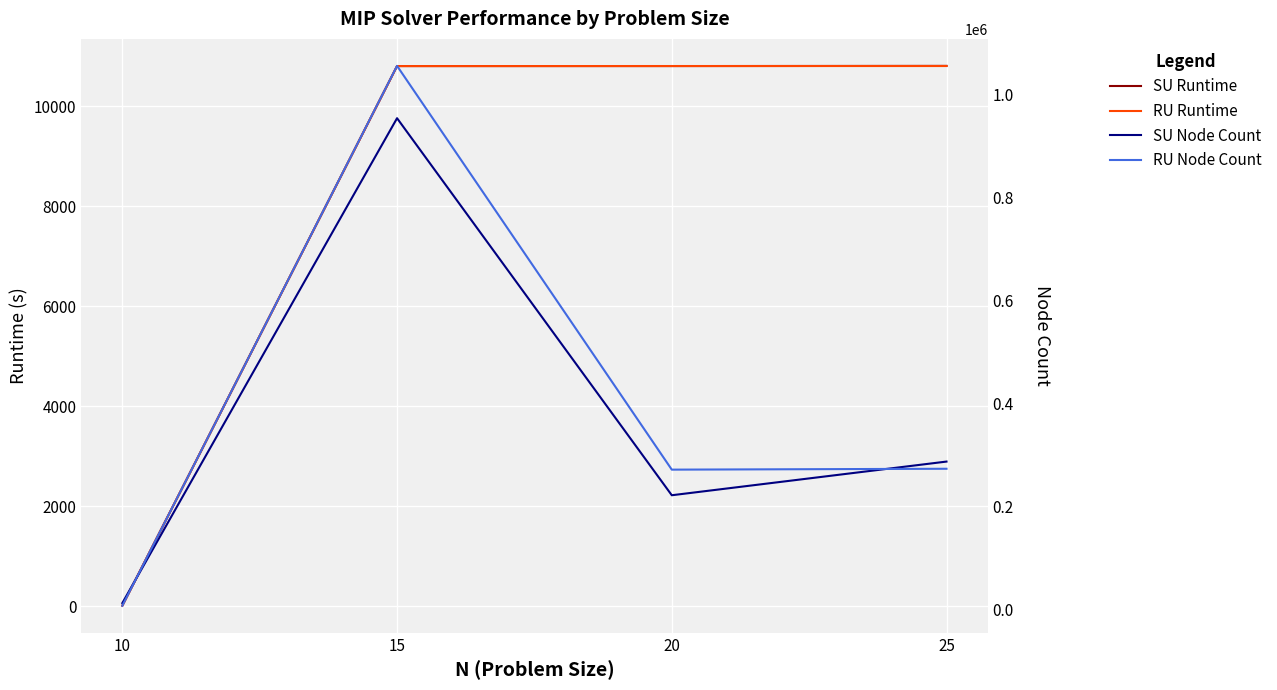

List the labels in order of SU Runtime value, largest first.

25, 15, 20, 10